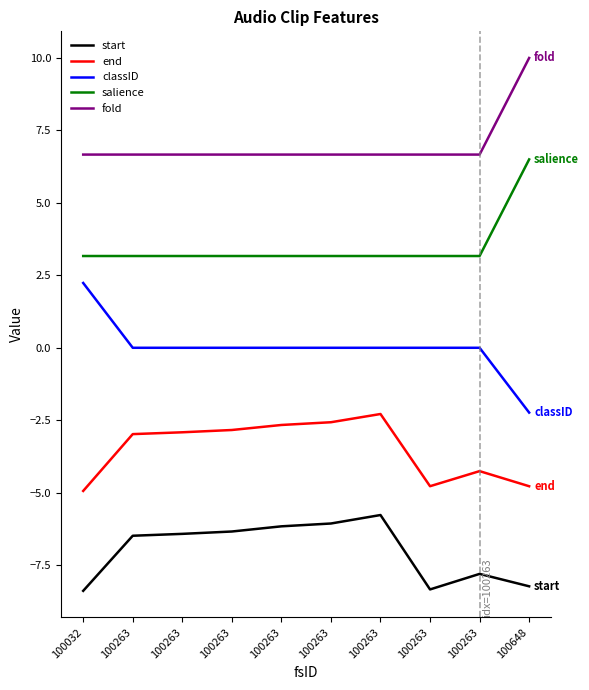

What is the spread (max minus min) of values at 100263?

13.2